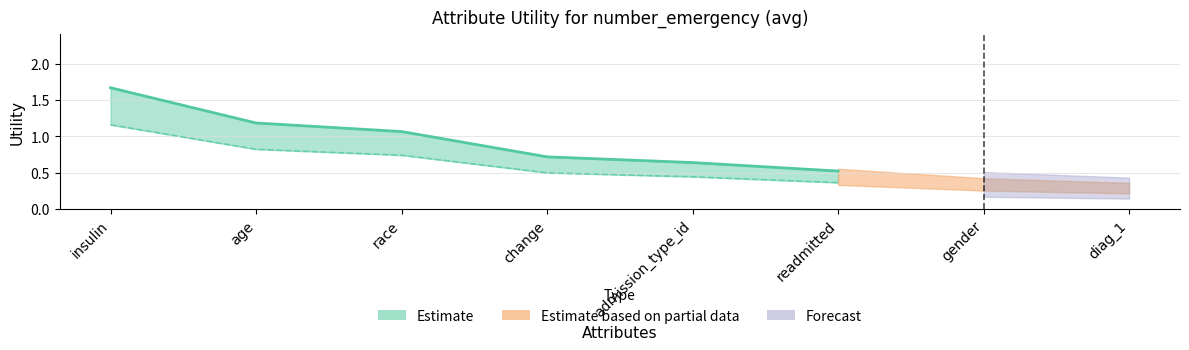

Which category has the highest value across all series?

insulin